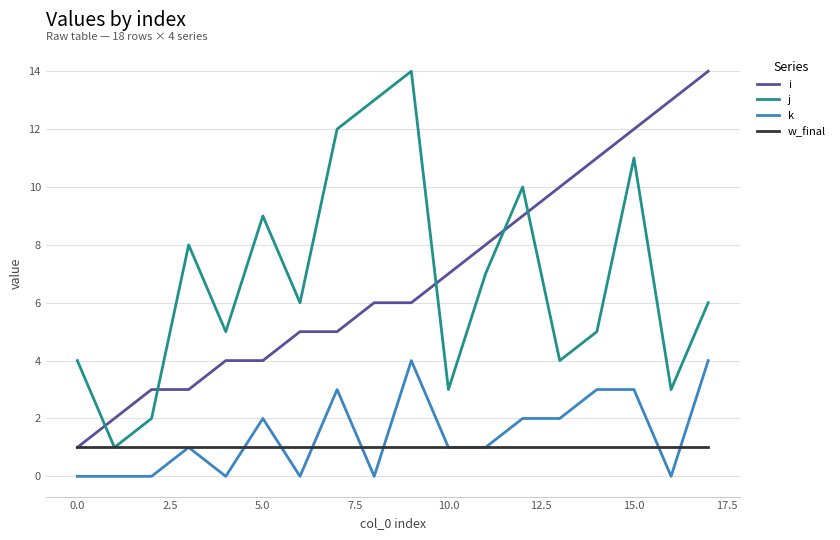

What is the highest value of the k series?

4